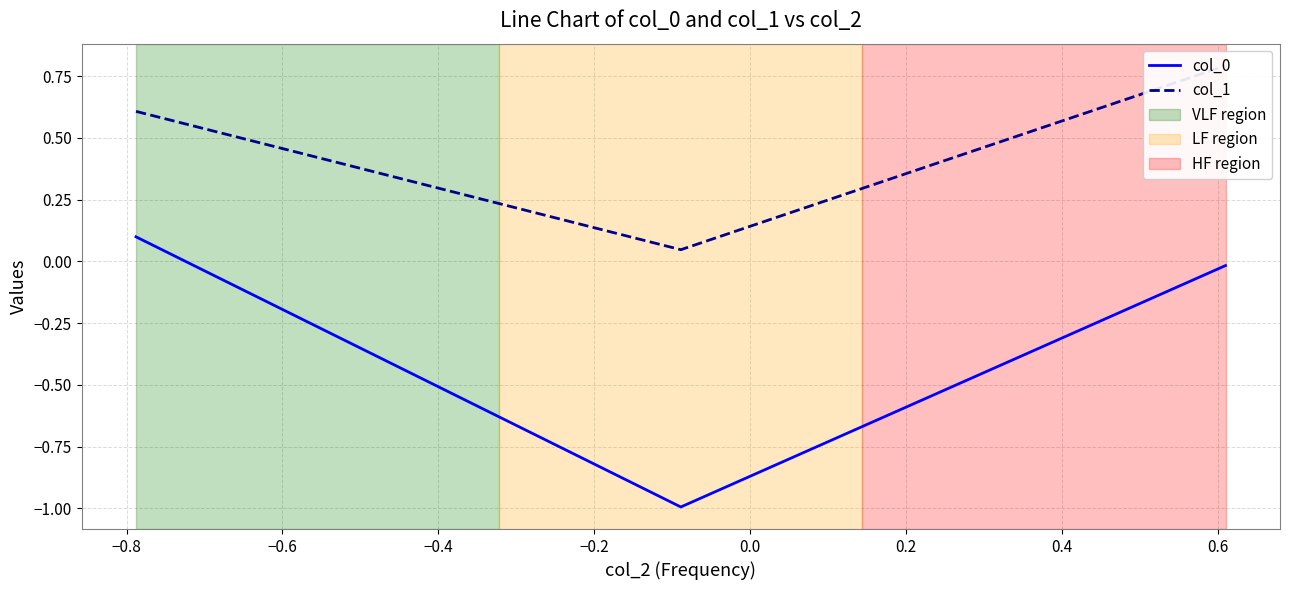

True or false: col_0 has a value of 0.2 at −1.0.

False